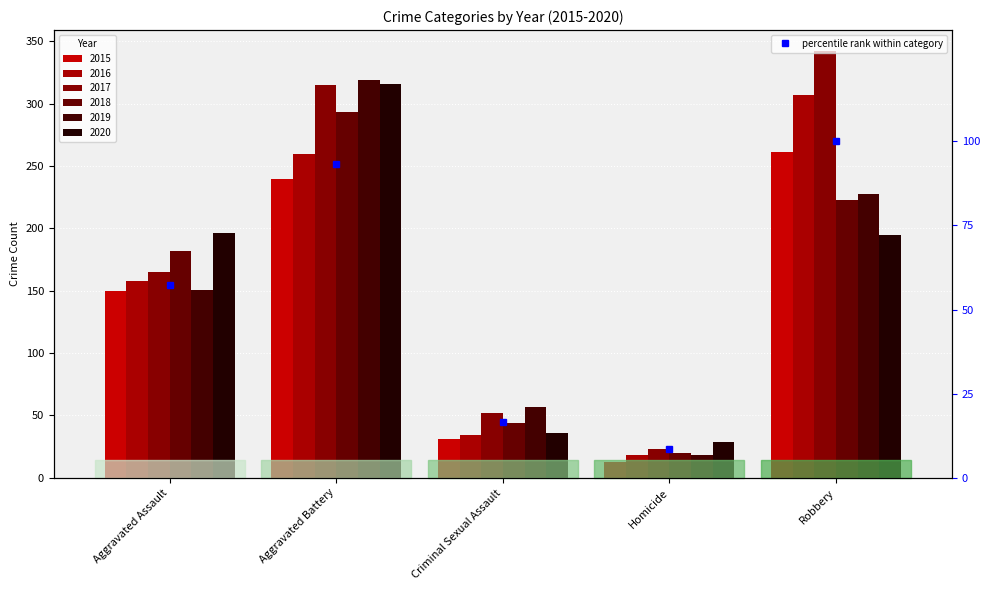

What is the label of the 1st bar from the right?

Robbery